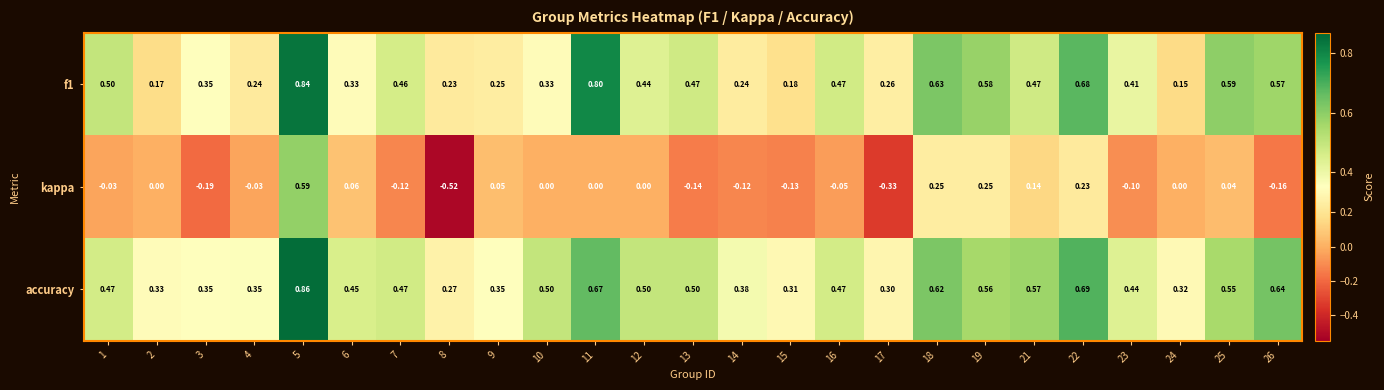

Which series has the largest range (max minus min)?

kappa